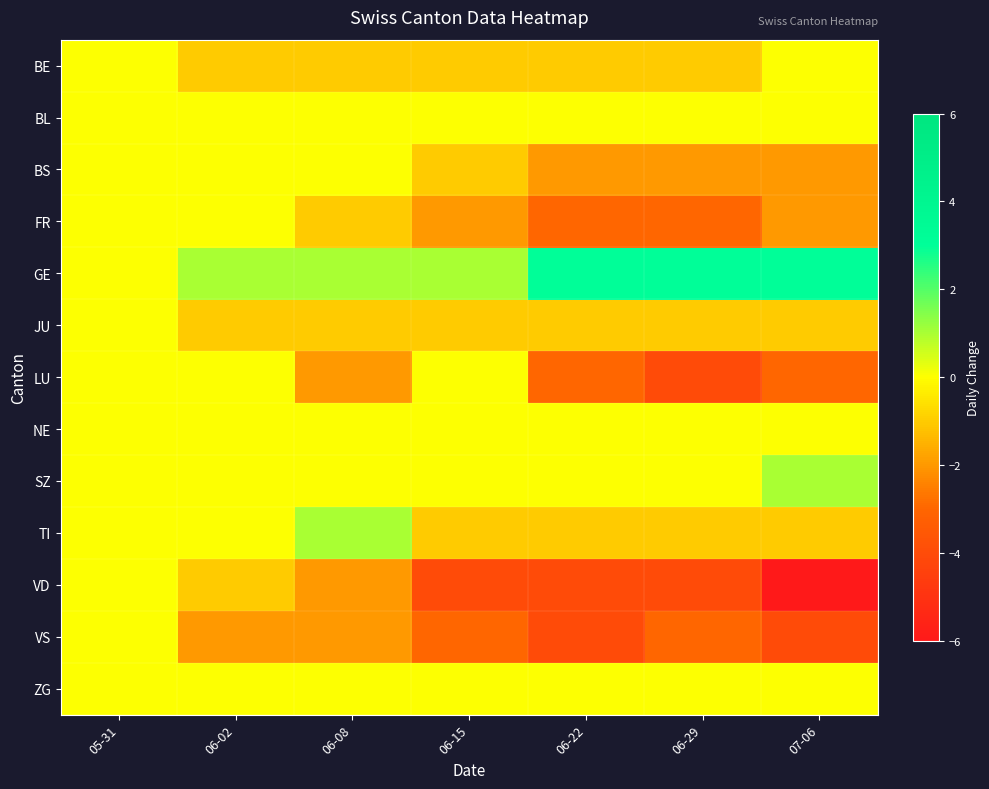

Rank the series at 07-06 from lowest to highest value.

VD, VS, LU, BS, FR, JU, TI, BE, BL, NE, ZG, SZ, GE